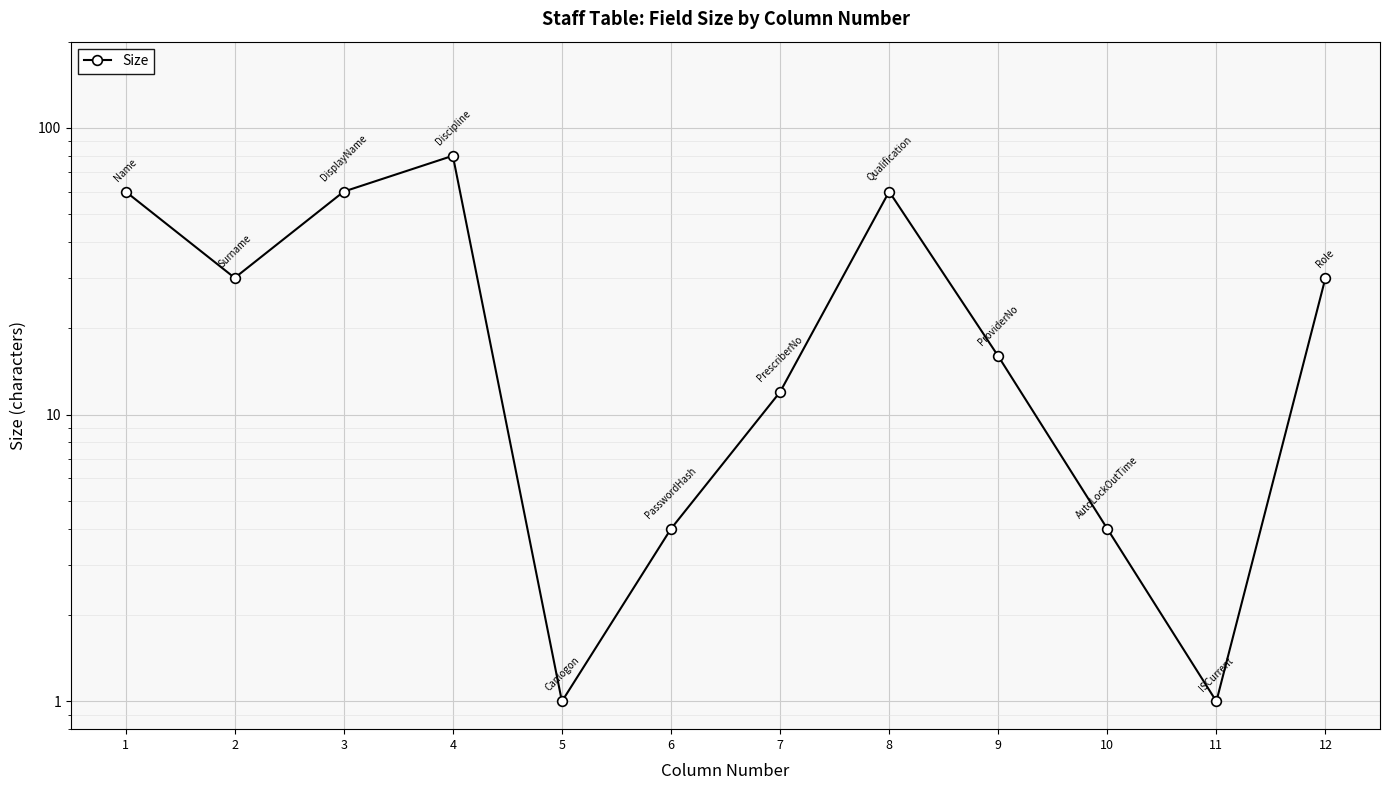

How many values are below 30?

6